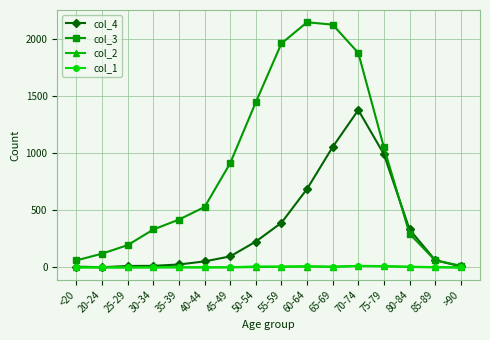

True or false: col_1 has more than 2 interior local peaks.

True